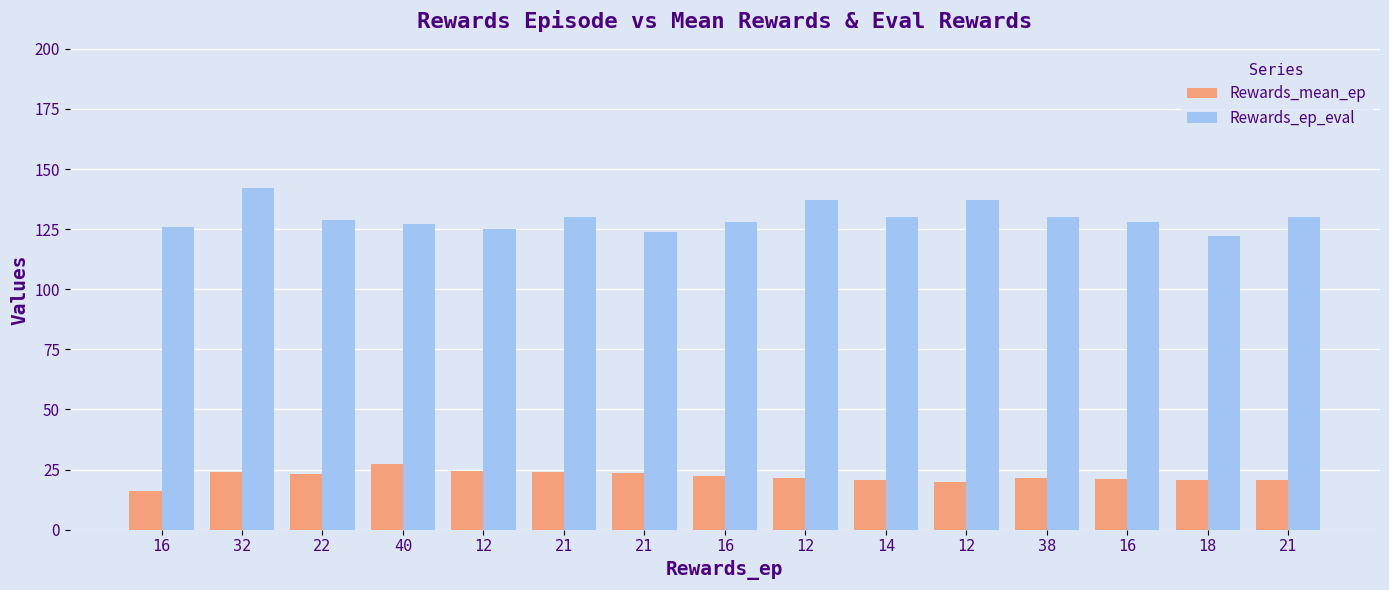

What is the difference between the second highest and second lowest values in the Rewards_ep_eval series?

13.0